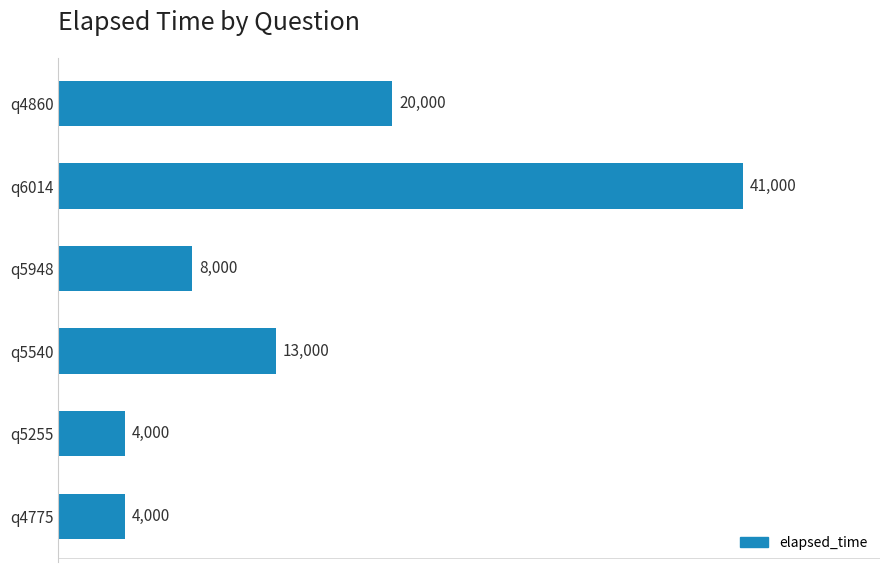

What is the change in value from q6014 to q5540?

-28000